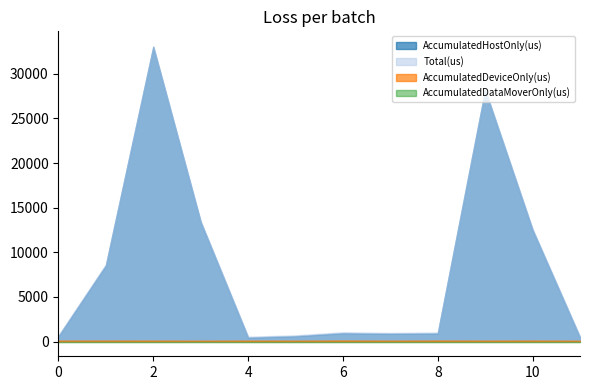

What are all the series names shown in the legend?

AccumulatedHostOnly(us), AccumulatedDeviceOnly(us), AccumulatedDataMoverOnly(us), Total(us)